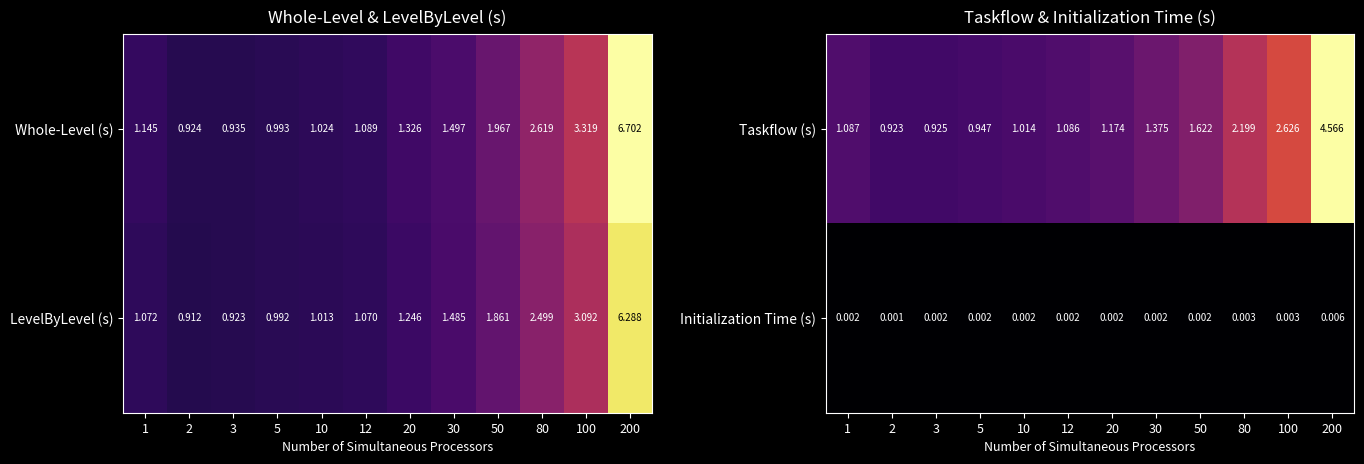

Is the value of Taskflow (s) at 30 greater than the value of Initialization Time (s) at 2?

Yes